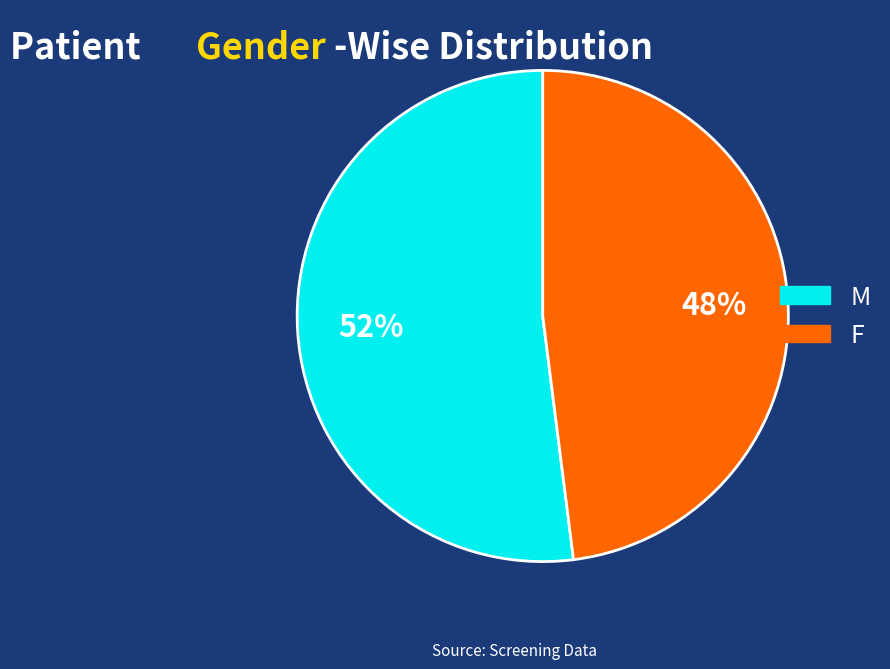

To the nearest percent, what portion does F represent?

48%